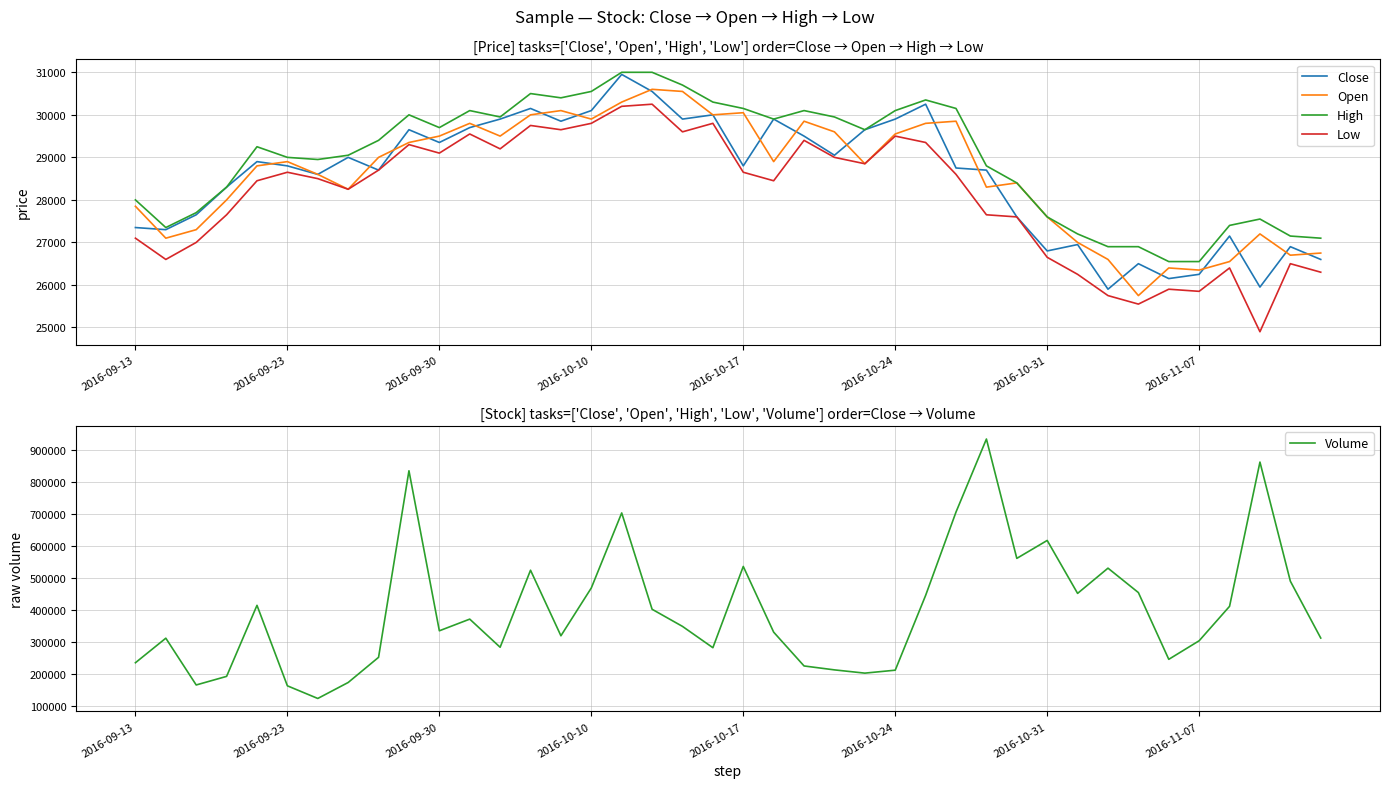

True or false: High and Low intersect in this chart.

False